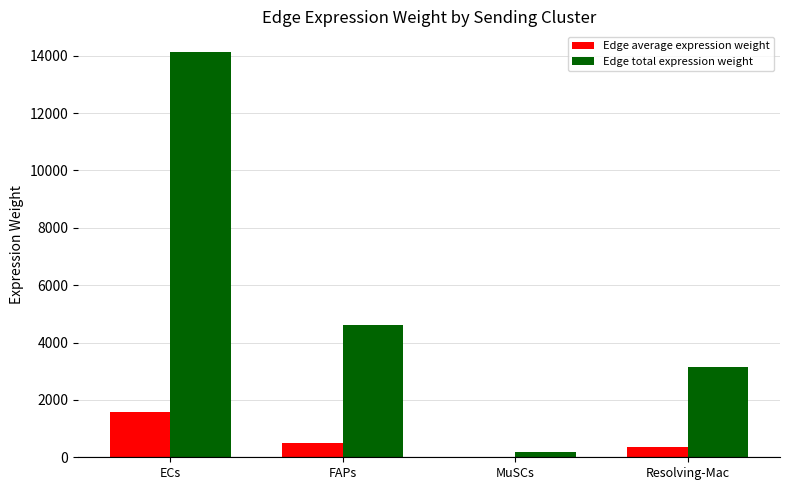

What is the highest value of the Edge total expression weight series?

14143.8